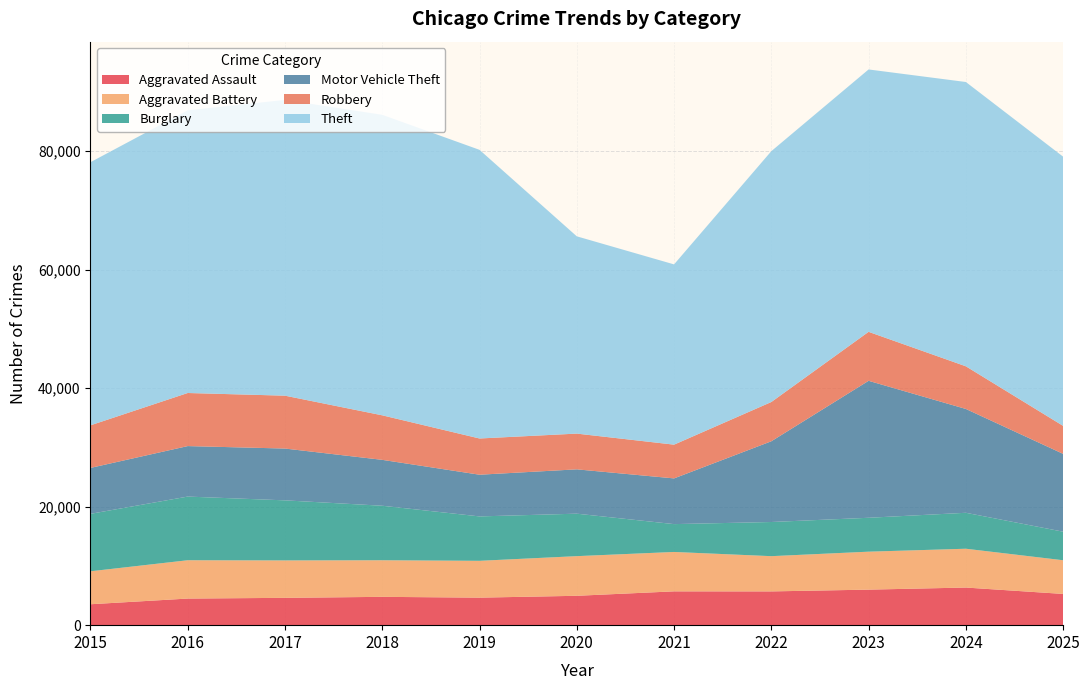

Reading left to right, transcribe all the data shown in this chart.

Aggravated Assault: 3531	4489	4611	4780	4645	4957	5706	5698	5997	6349	5271
Aggravated Battery: 5561	6468	6317	6176	6215	6691	6649	5947	6406	6550	5685
Burglary: 9697	10746	10137	9200	7495	7169	4700	5766	5722	6068	4822
Motor Vehicle Theft: 7749	8520	8742	7745	7036	7481	7714	13624	23114	17522	13133
Robbery: 7187	8959	8923	7513	6114	6031	5695	6624	8264	7199	4721
Theft: 44407	47710	49916	50716	48715	33293	30423	42336	44283	47981	45434